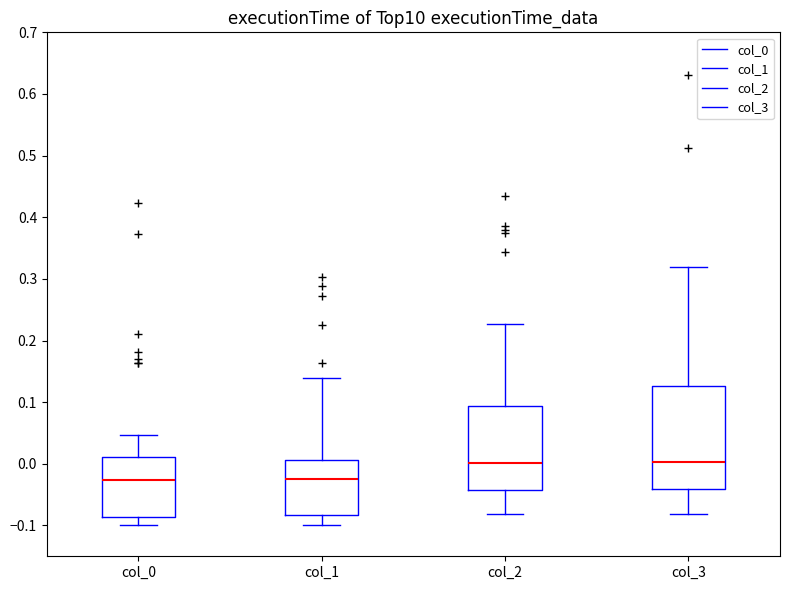

Which box is the tallest, from its lower edge to its upper edge?

col_3